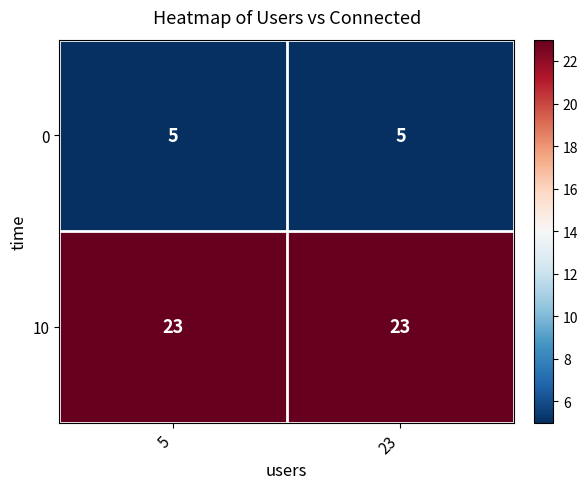

Reading right to left, transcribe all the data shown in this chart.

0: 23=5	5=5
10: 23=23	5=23